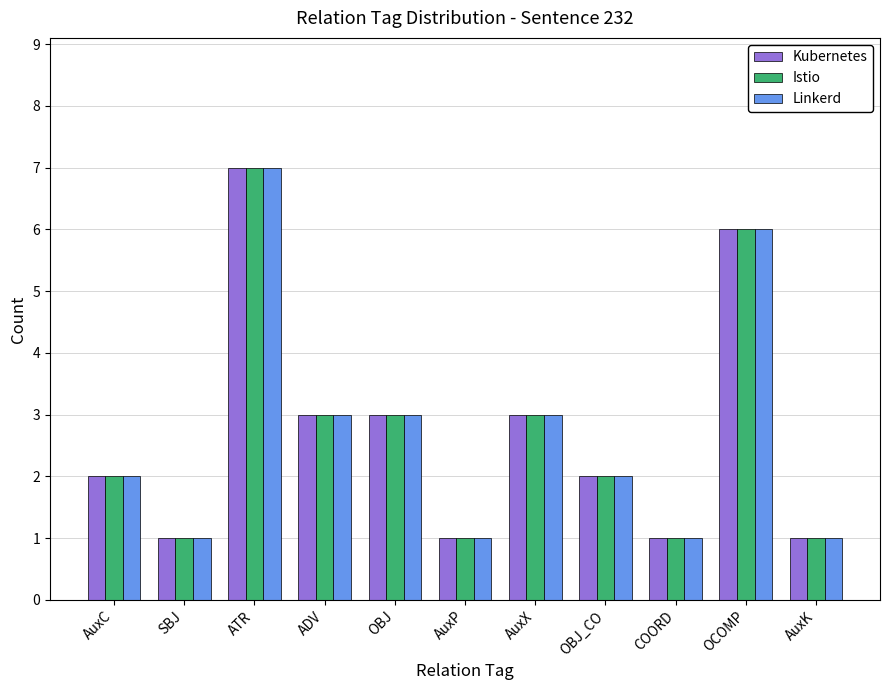

How many groups of bars are there?

11